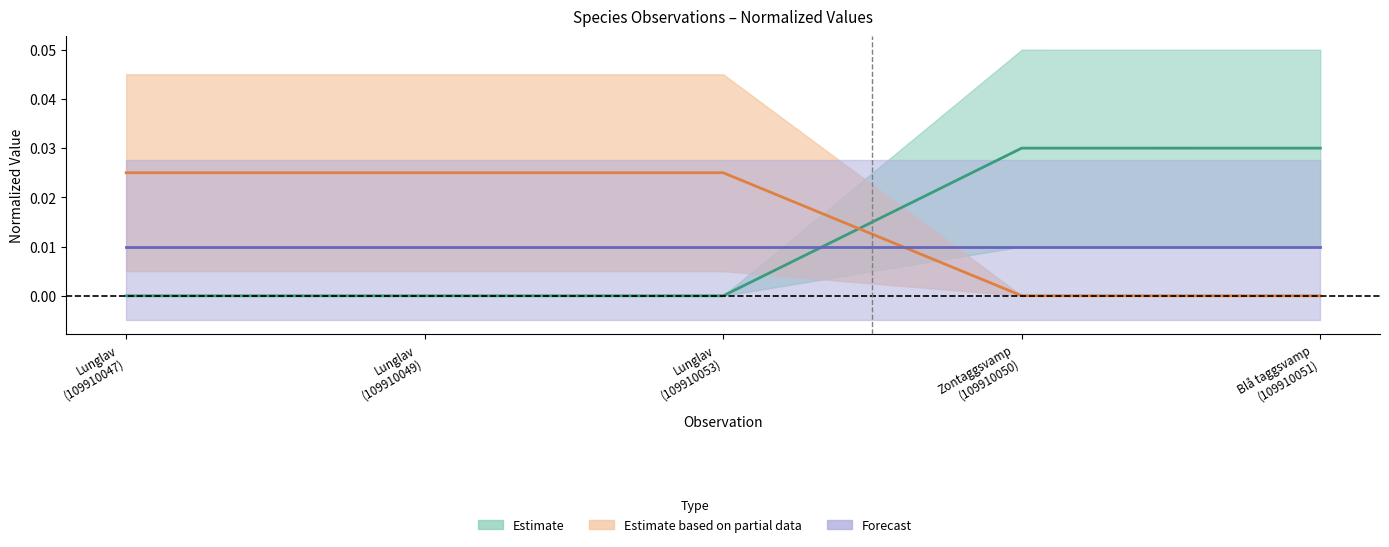

Which series has the largest range (max minus min)?

Taxonsorteringsordning